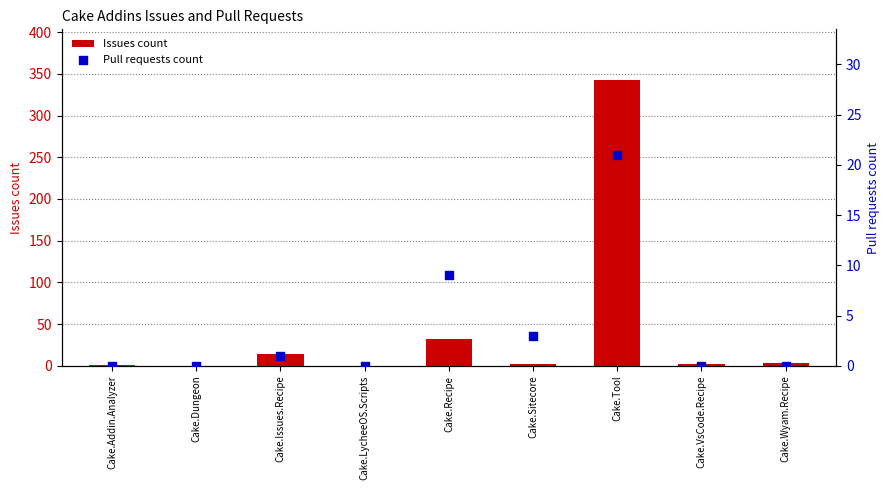

Which series contains the lowest Y value?

Issues count